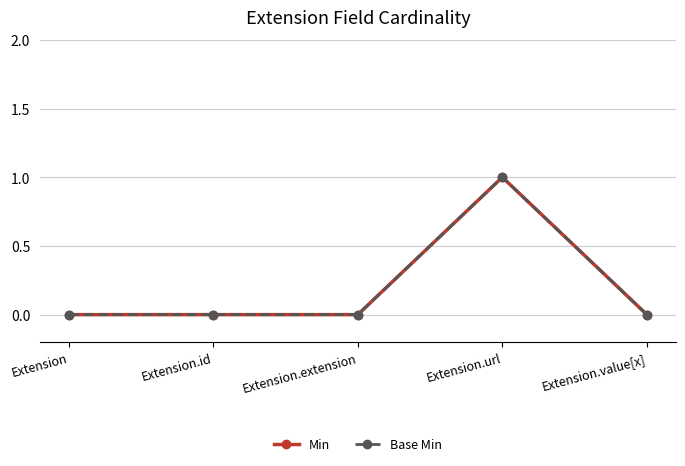

What is the difference between the maximum and minimum values in the Base Min series?

1